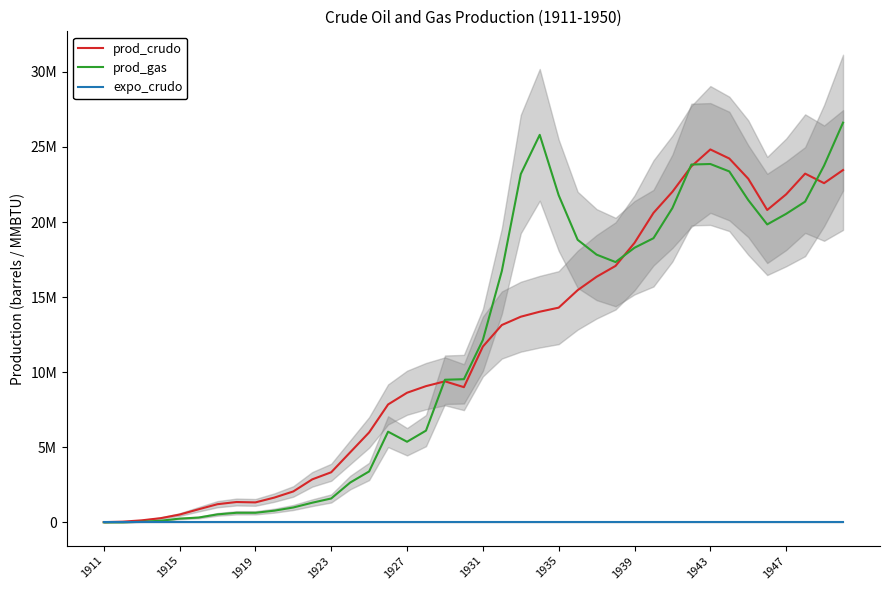

Which series has the widest spread of values?

prod_gas